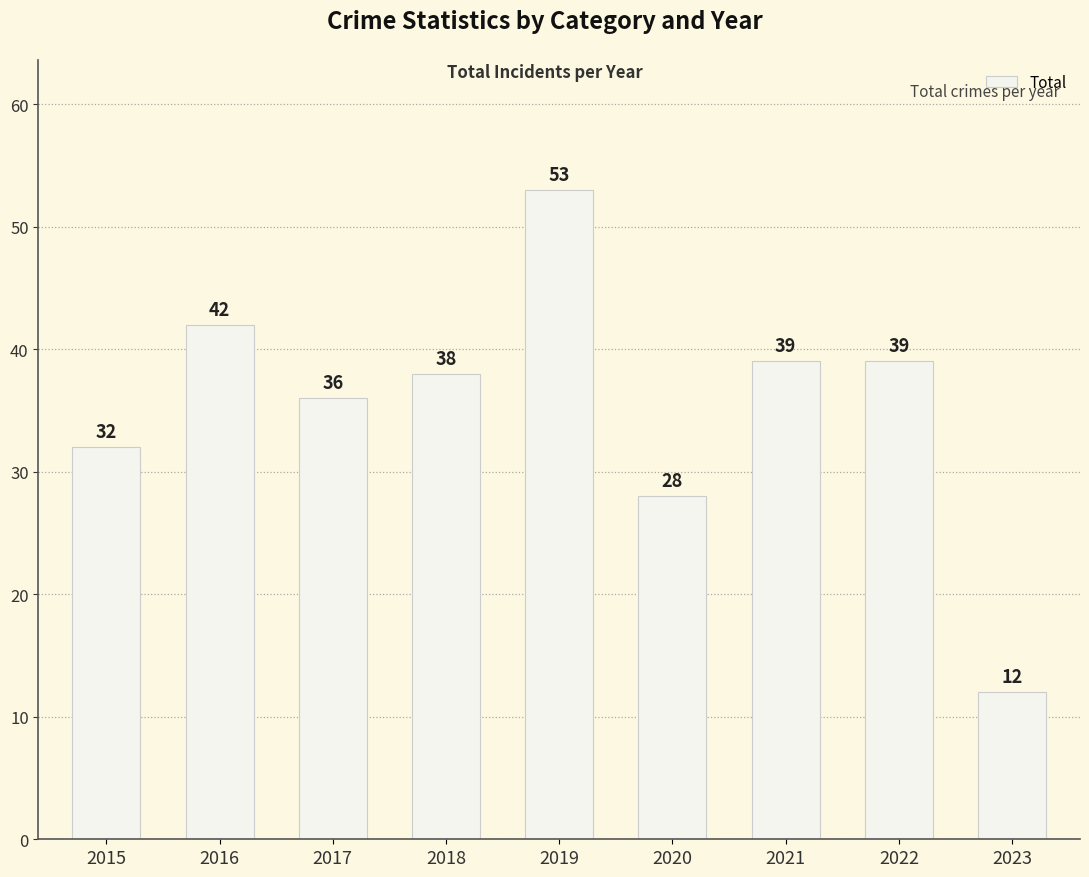

What is the difference between the values at 2018 and 2020?

10